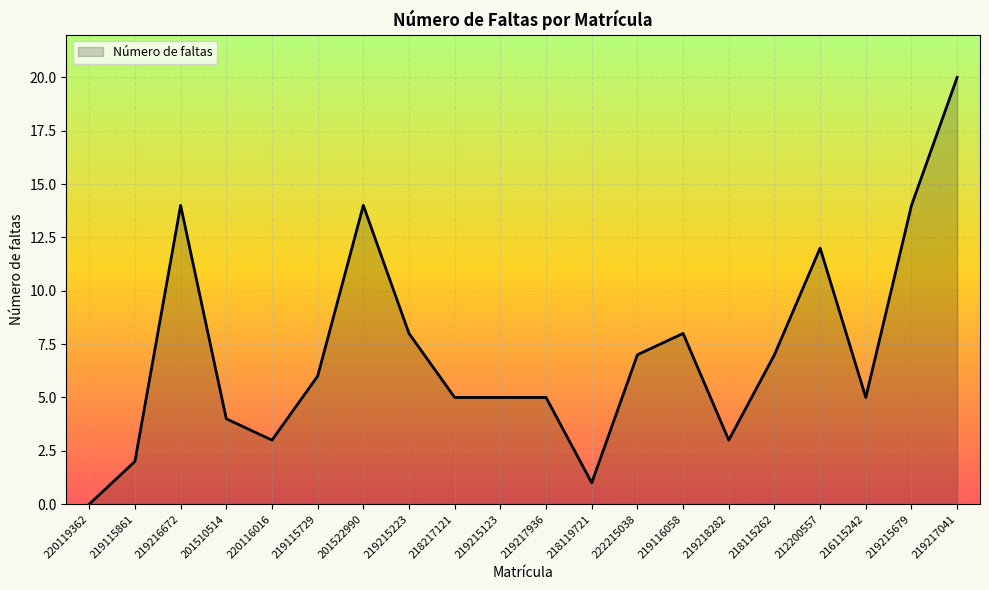

Approximately how many times larger is the value at 218119721 compared to 219215223?

0.1